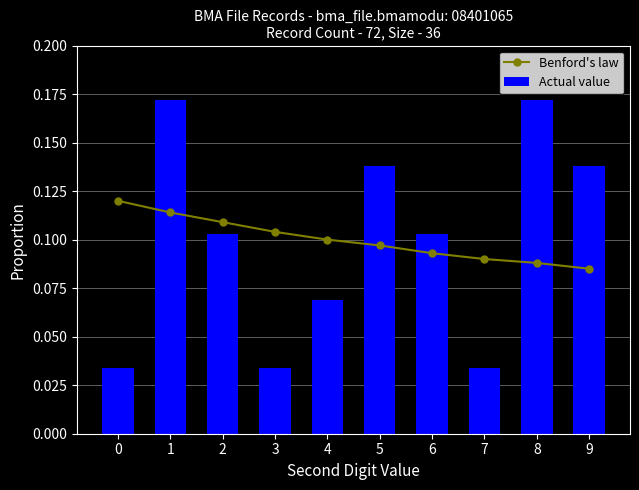

Are the bars horizontal?

No